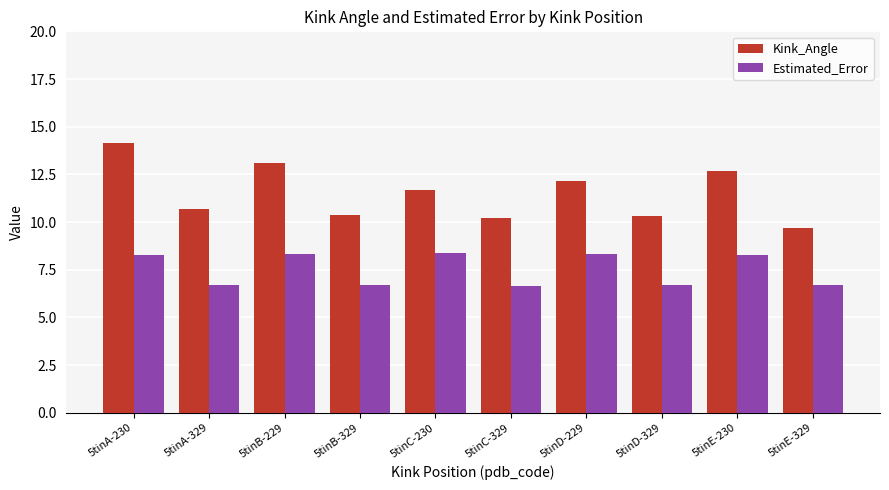

Where does the Kink_Angle series first go above 11?

5tinA-230